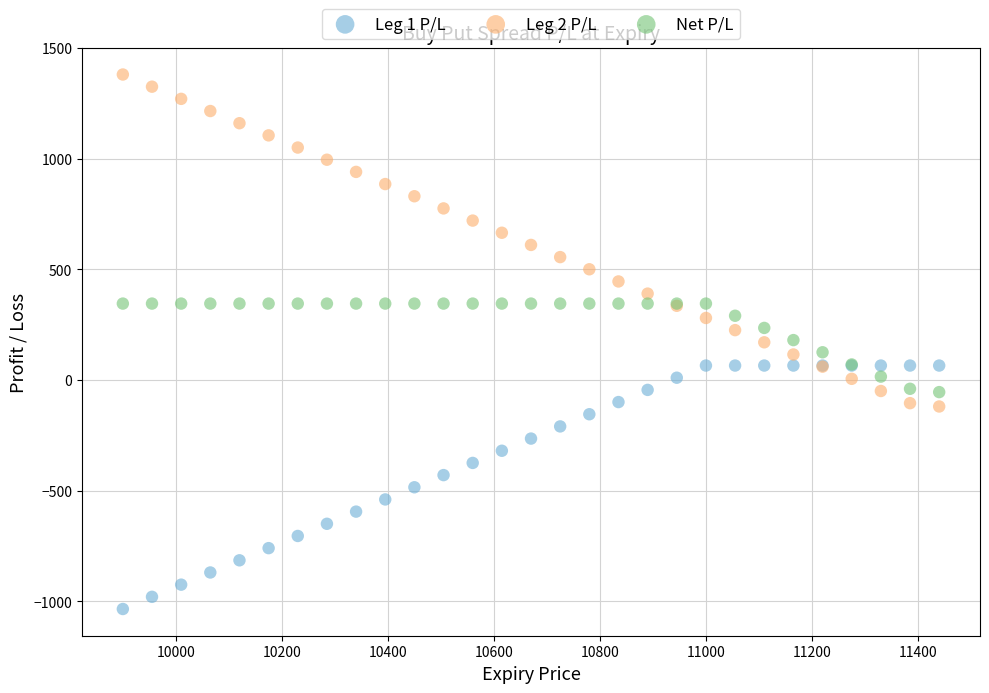

Which series contains the lowest Y value?

Leg 1 P/L